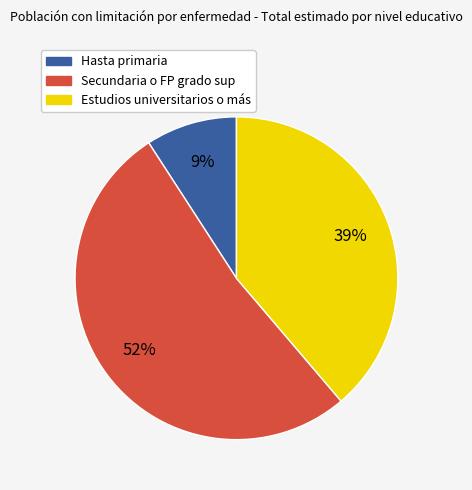

Is there a majority slice in this chart?

Yes